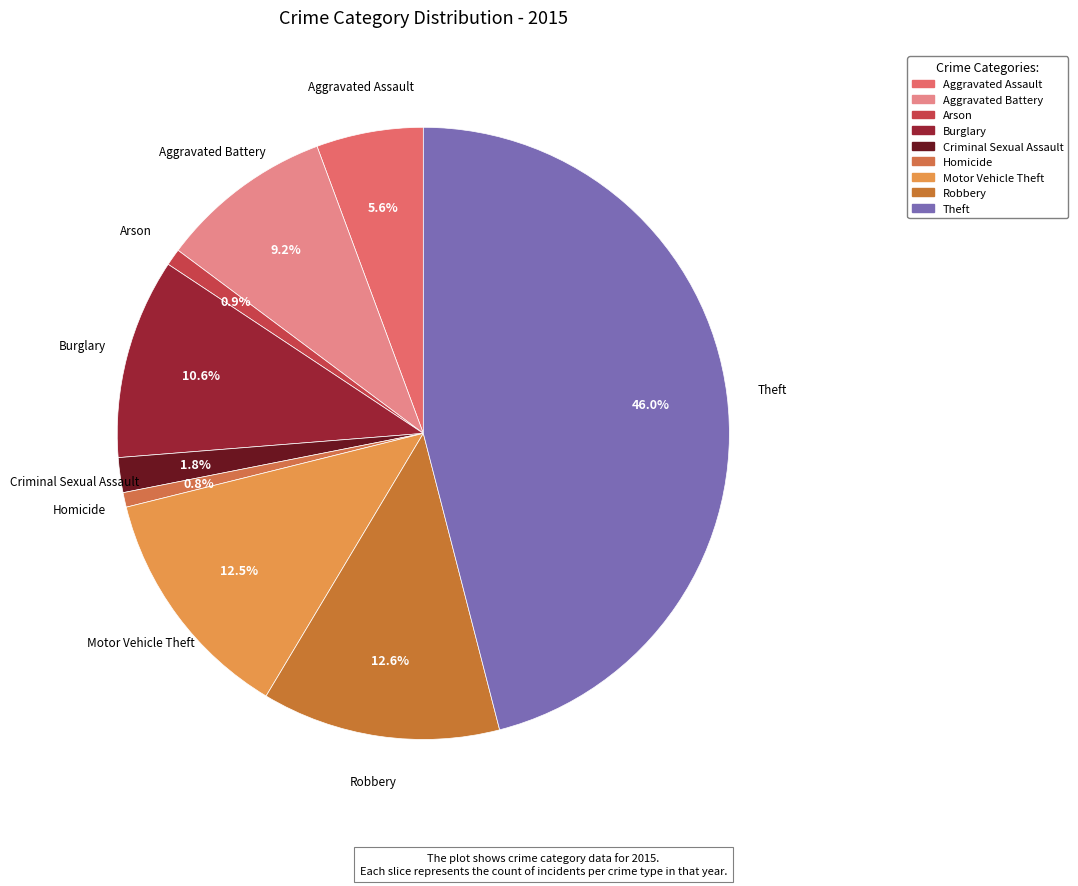

What percentage is NOT represented by Motor Vehicle Theft?

87.5%